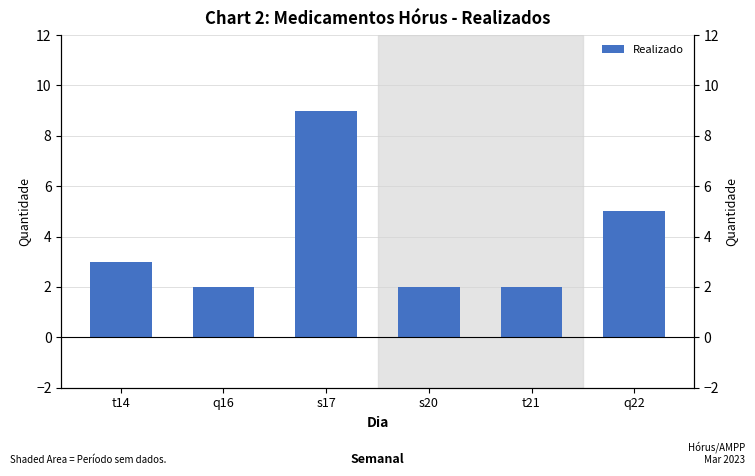

What is the difference between the values at s20 and s17?

7